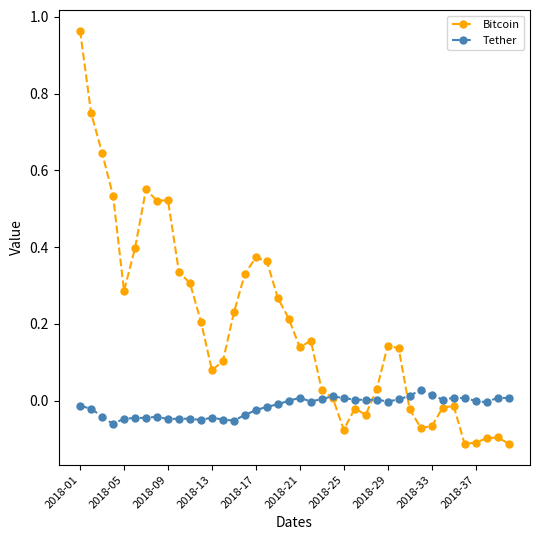

Is this an area chart (filled region under the line)?

No